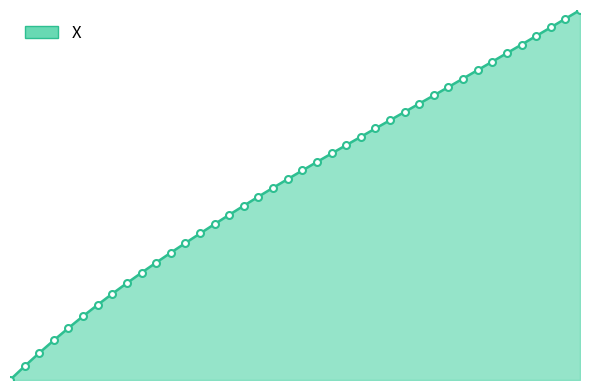

True or false: there are more than 0 points higher than both neighbors.

False